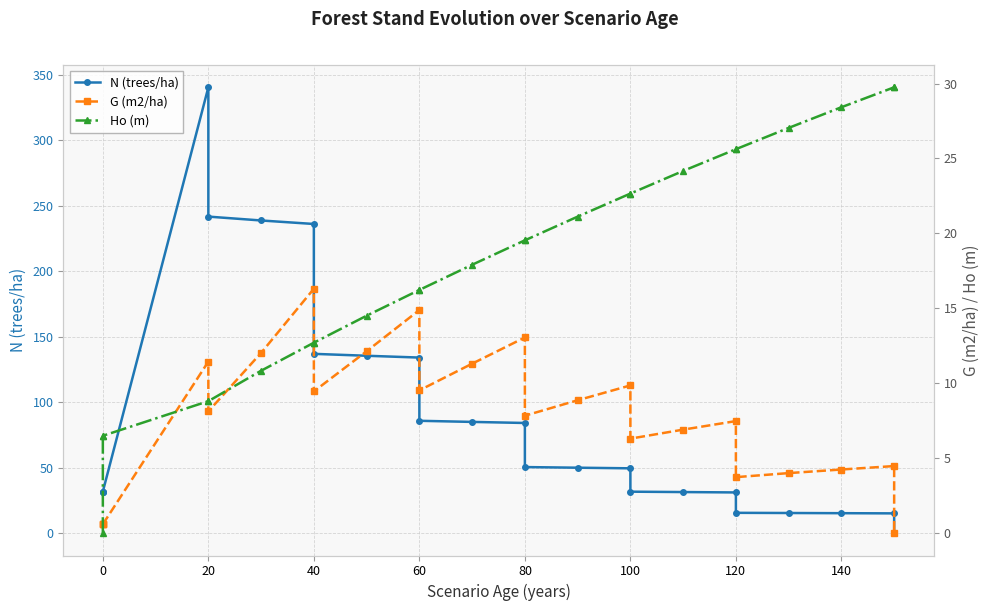

Count the number of categories in the chart.

24